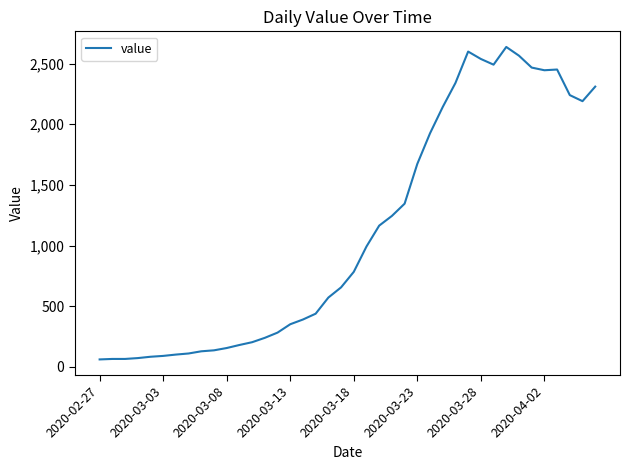

What is the smallest value displayed?

61